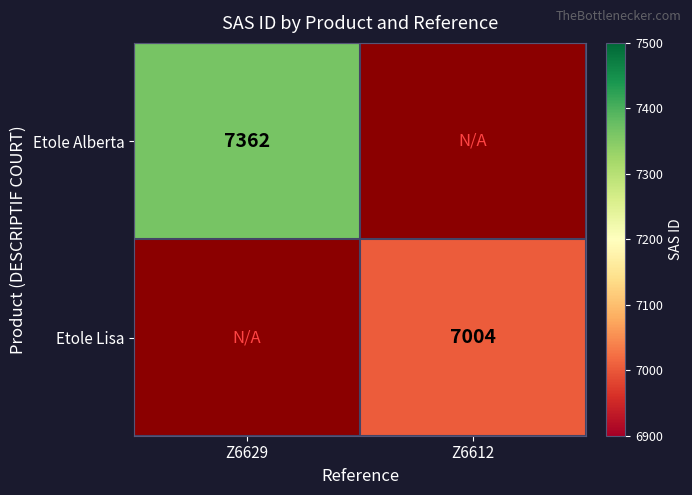

The Etole Lisa series shows 3128 at Z6612. True or false?

False